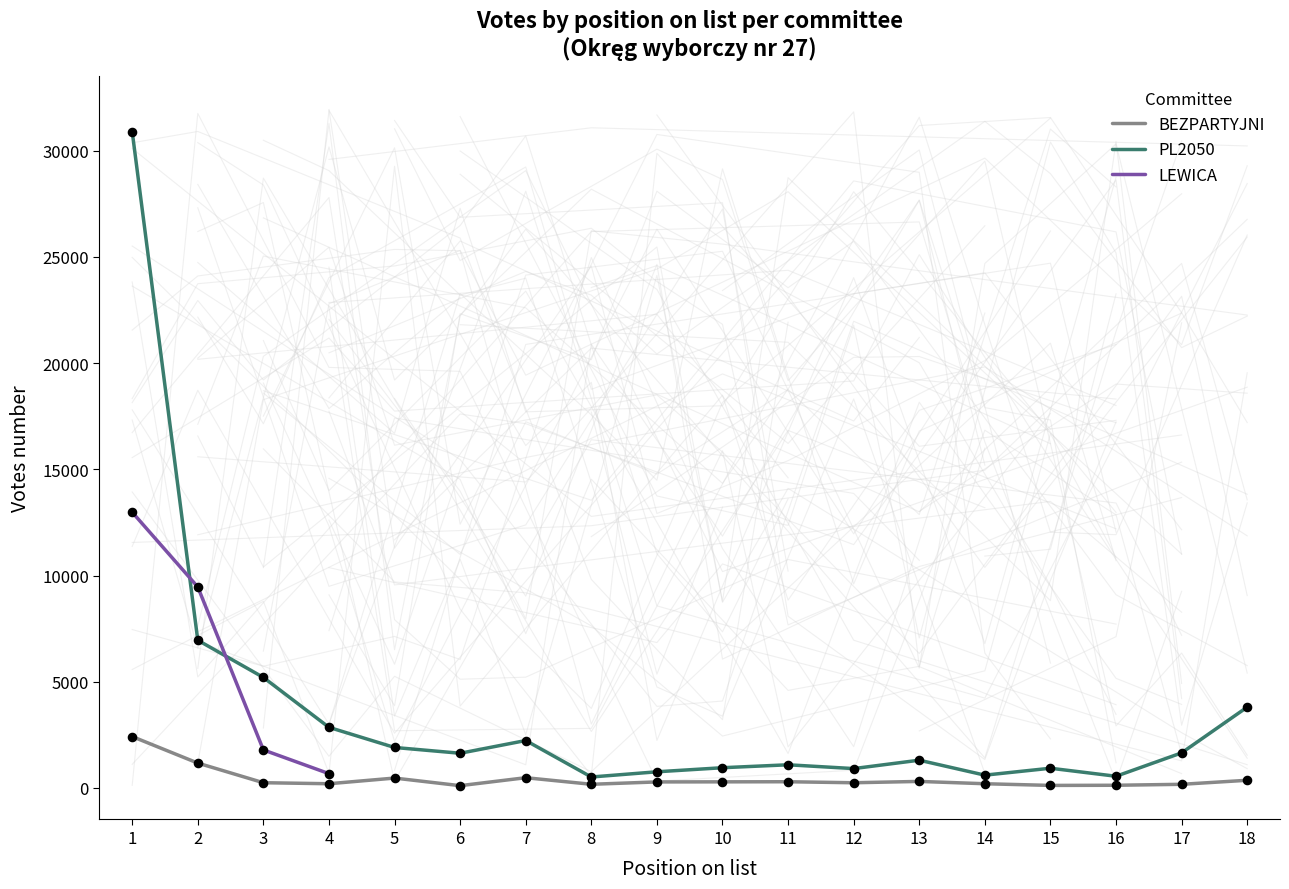

Is the value of PL2050 at 15 greater than the value of BEZPARTYJNI at 12?

Yes